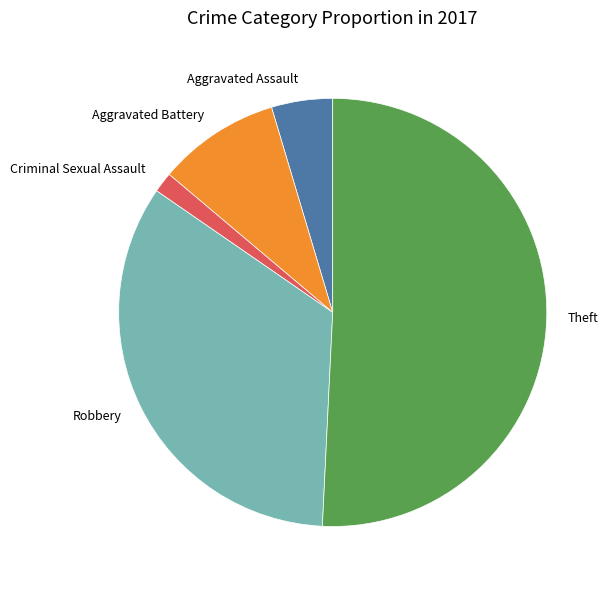

Count the number of slices in the pie.

5